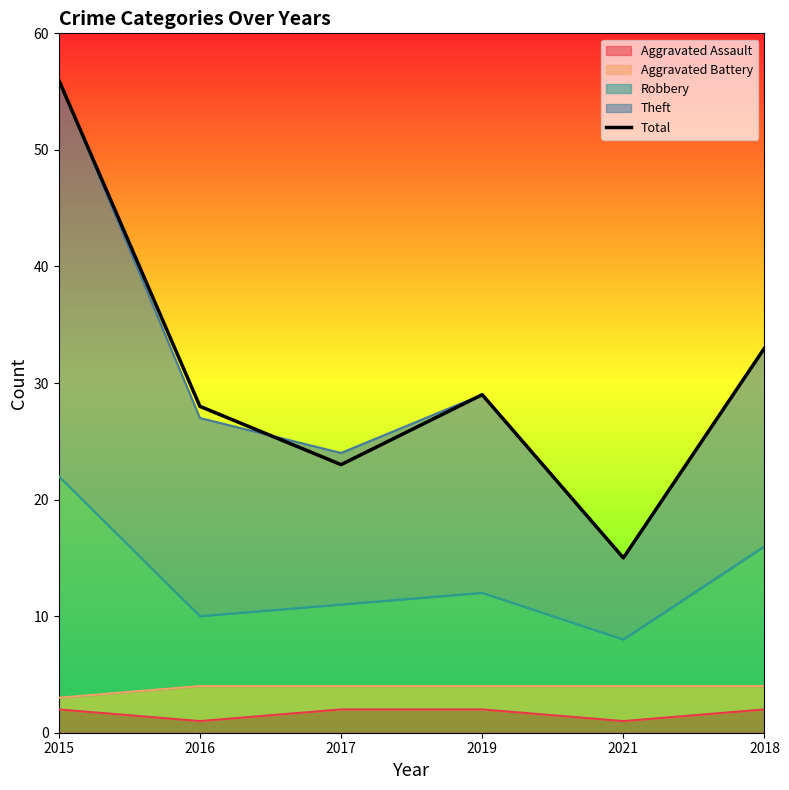

What is the maximum value shown in the chart?

56